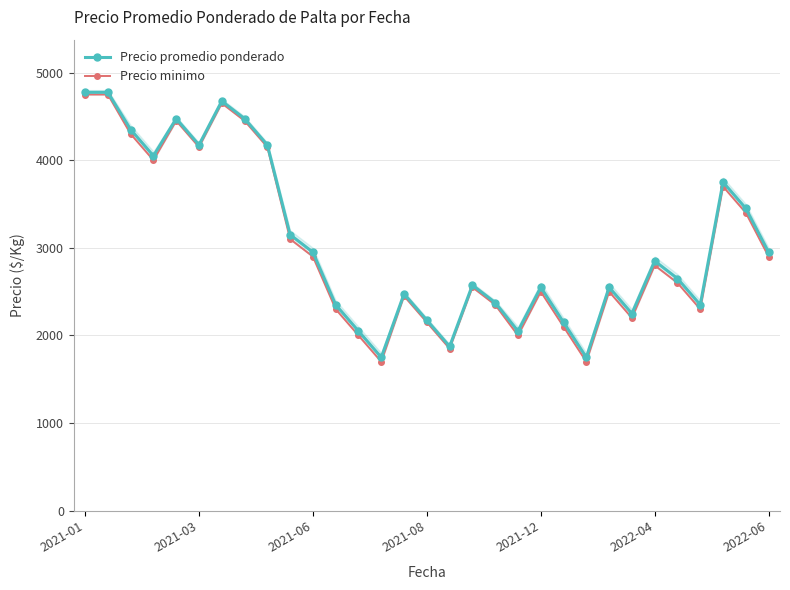

What value does the Precio promedio ponderado series have at 29, to the nearest 10?

3450